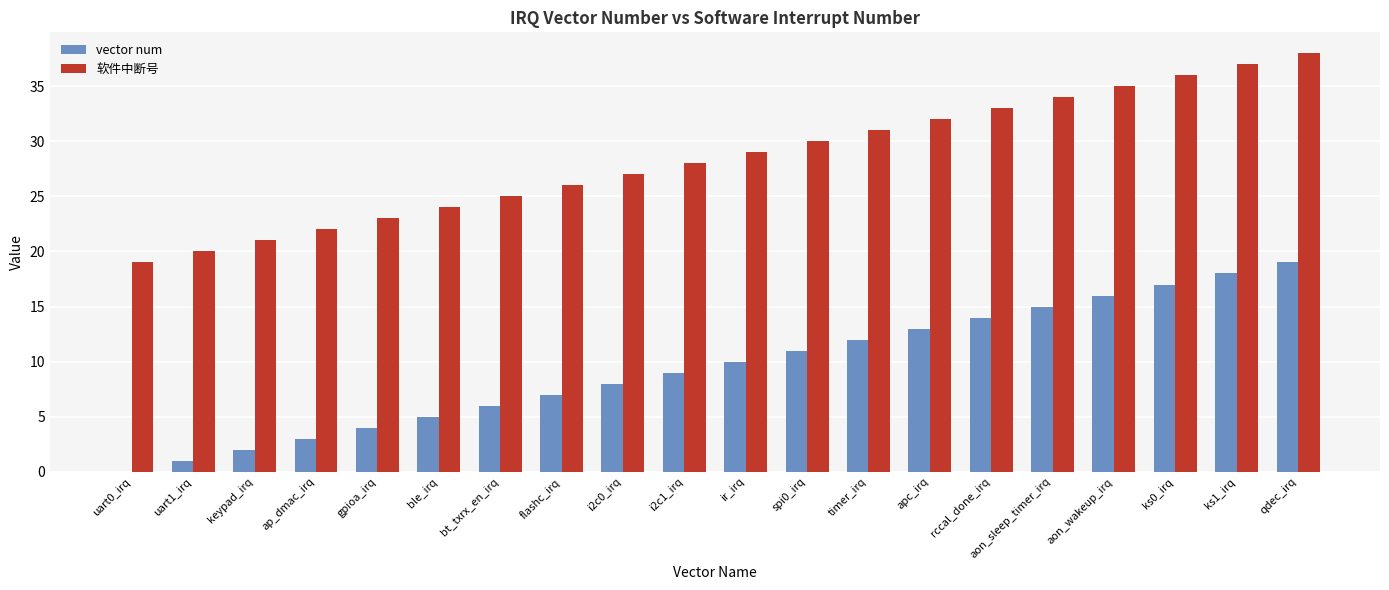

What are all the series names shown in the legend?

vector num, 软件中断号